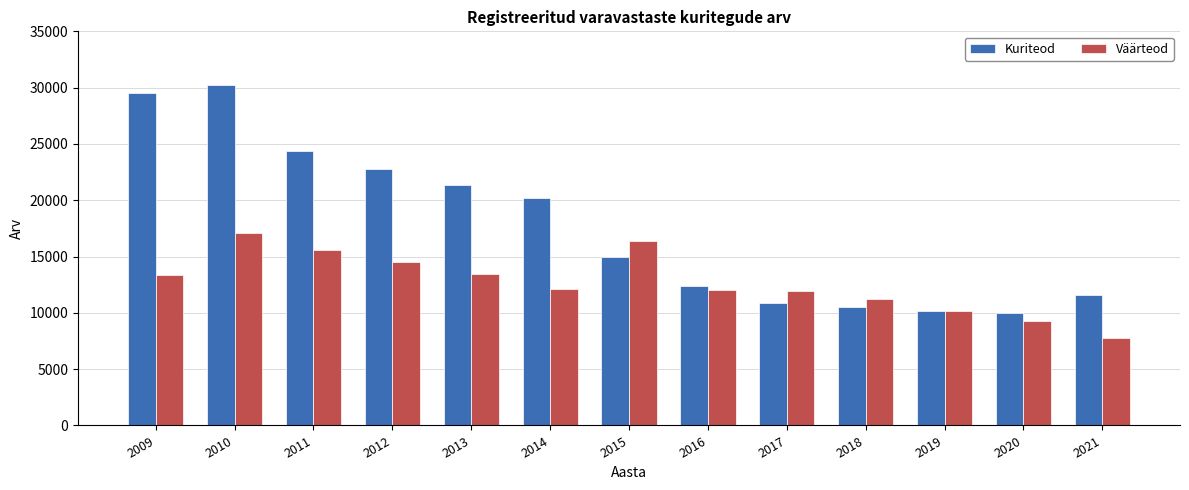

At which category is the sum across all series the highest?

2010